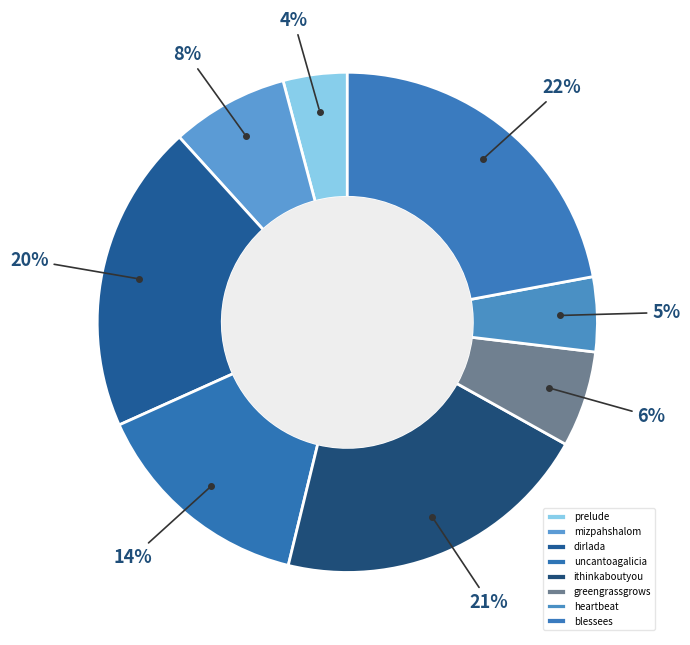

Count the number of slices in the pie.

8